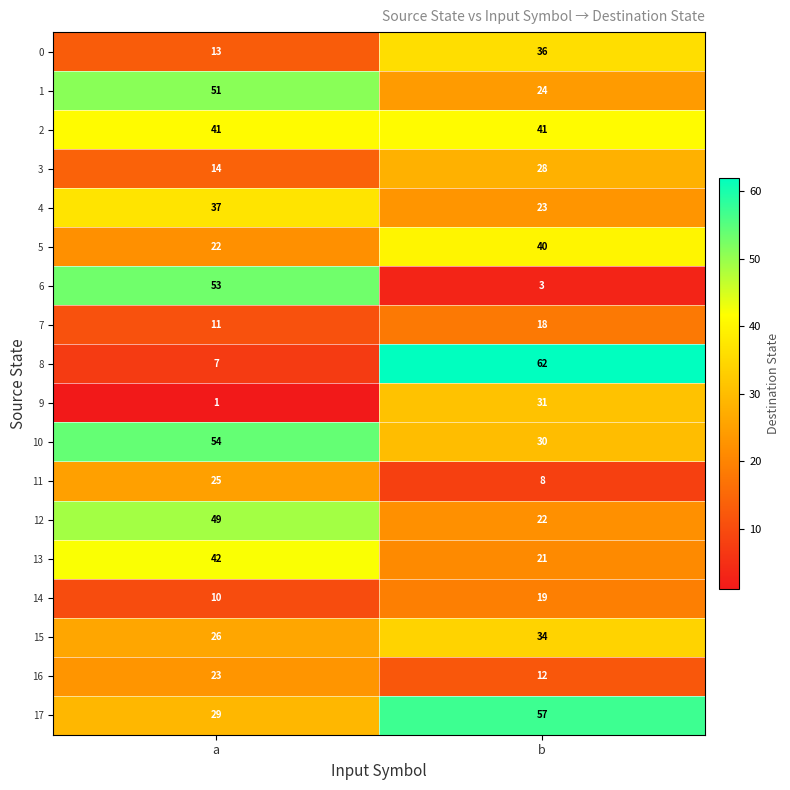

At which category is the sum across all series the highest?

b